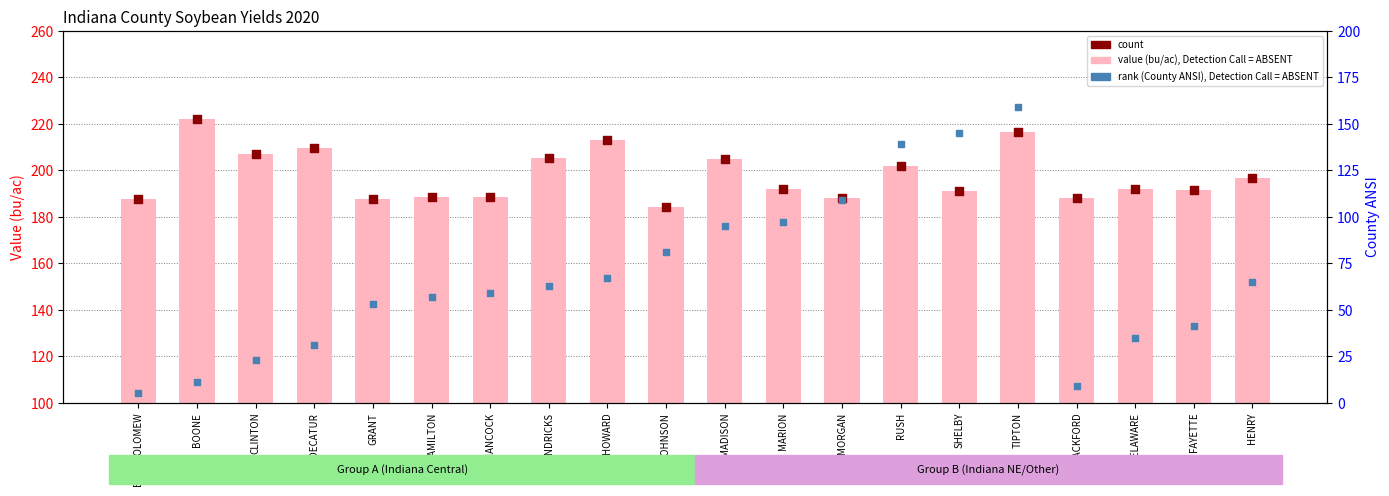

Which series has the largest total across all categories?

value (bu/ac)